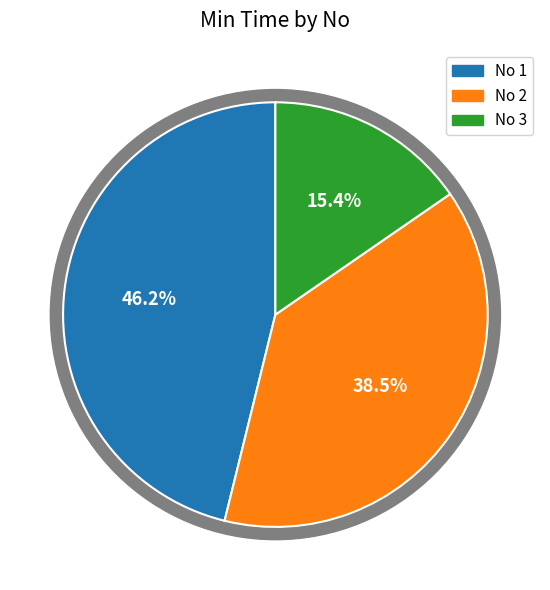

Is there a majority slice in this chart?

No